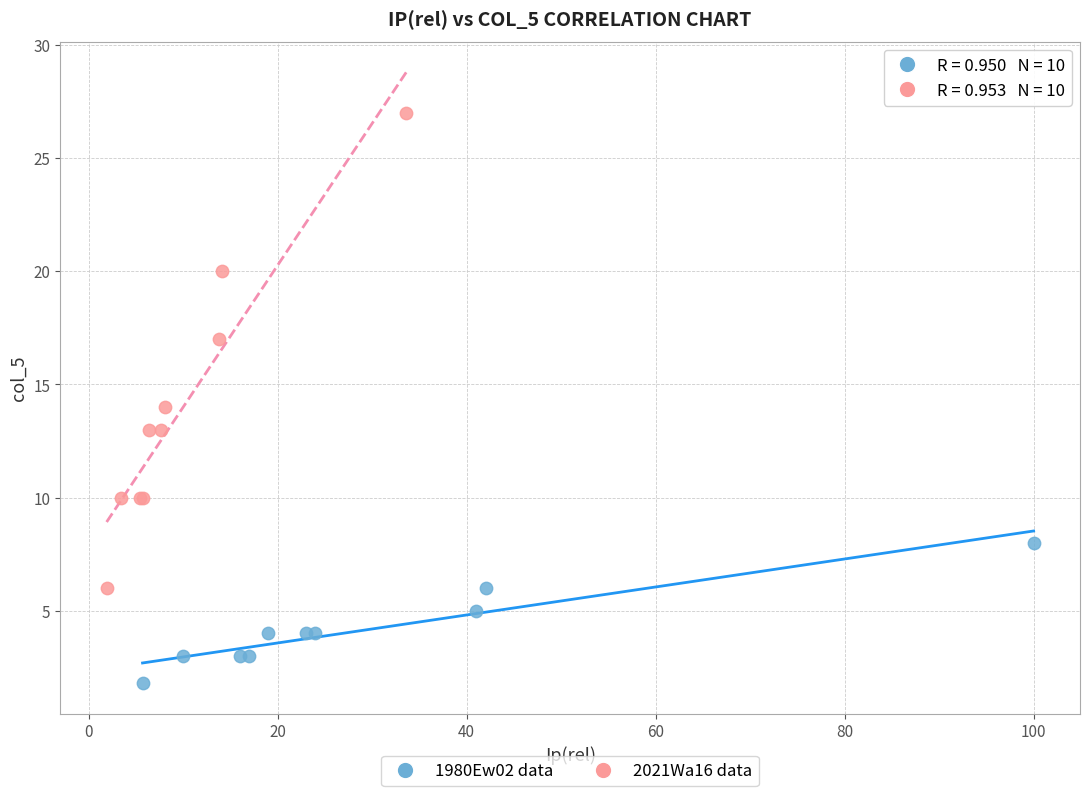

What are all the series names shown in the legend?

1980Ew02 data, 2021Wa16 data